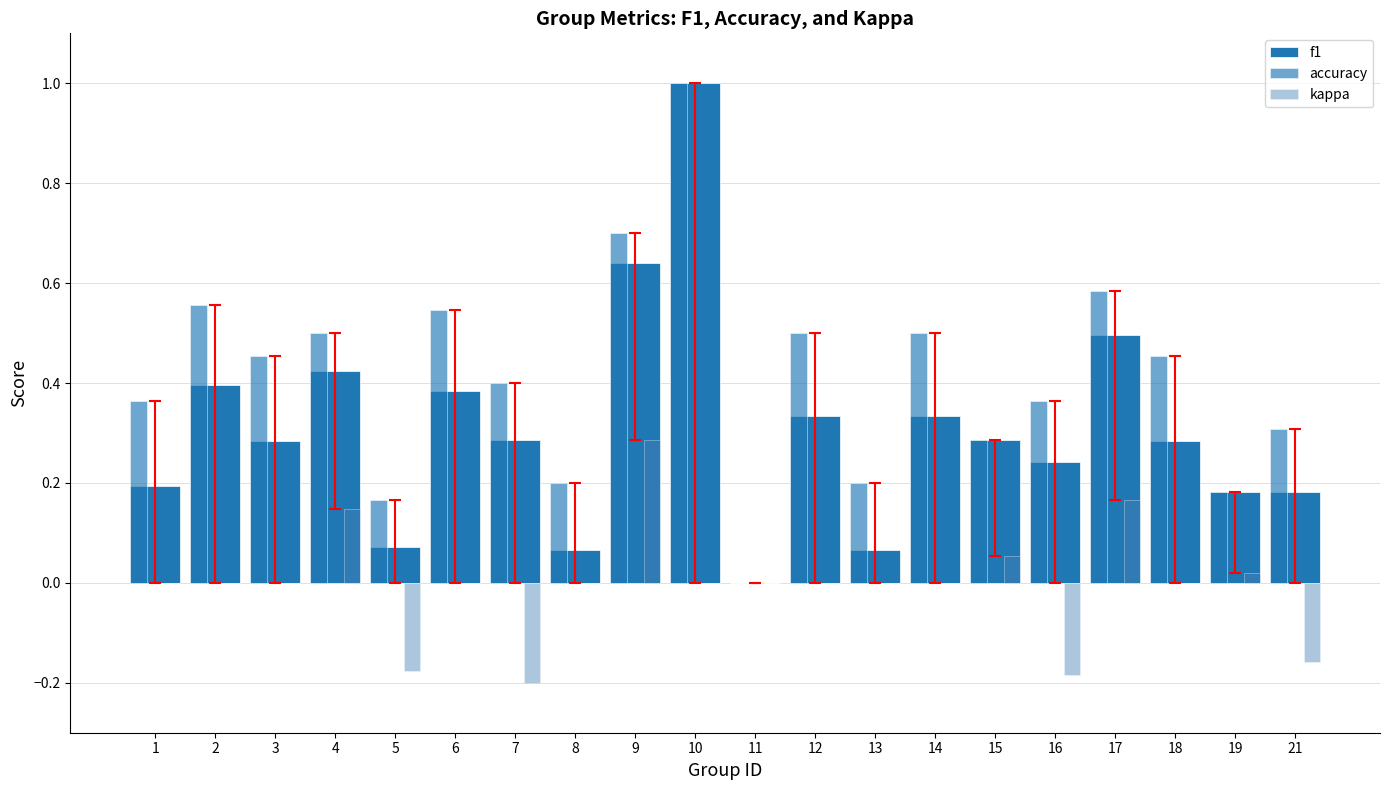

Which category has the highest value in the accuracy series?

10